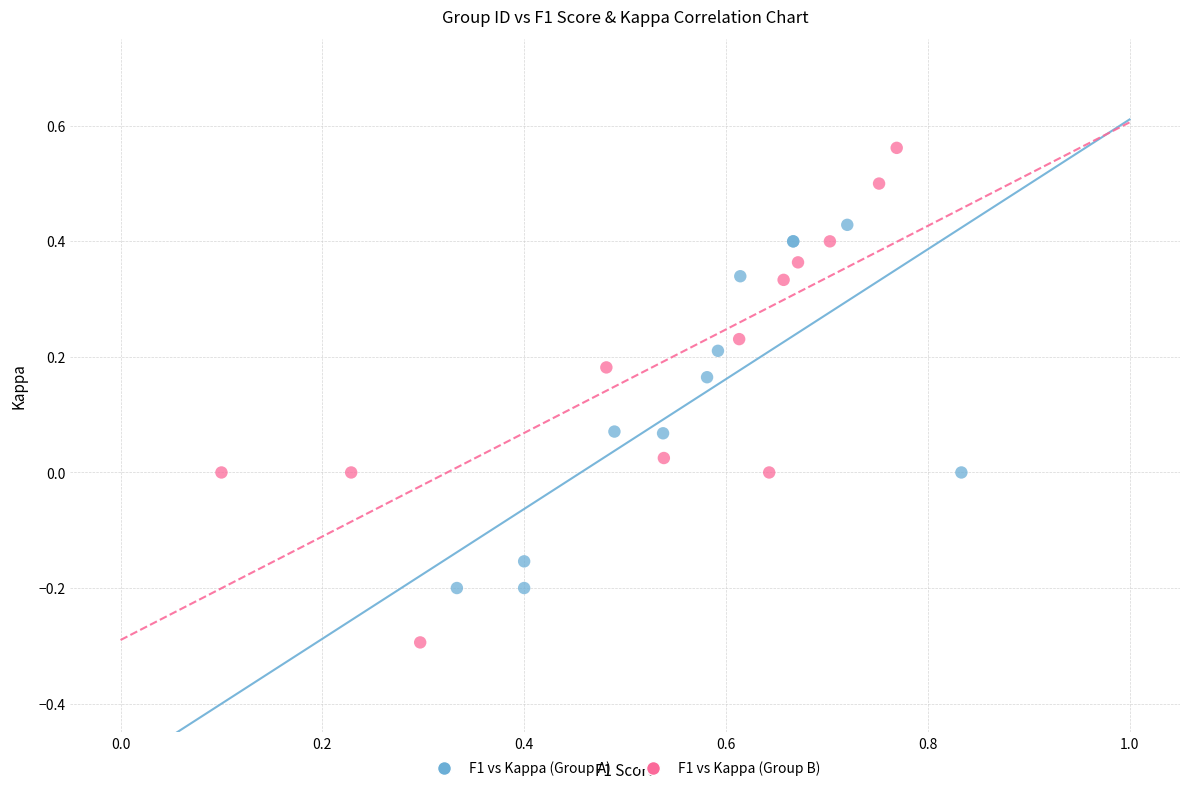

Which series reaches the maximum Y coordinate?

F1 vs Kappa (Group B)